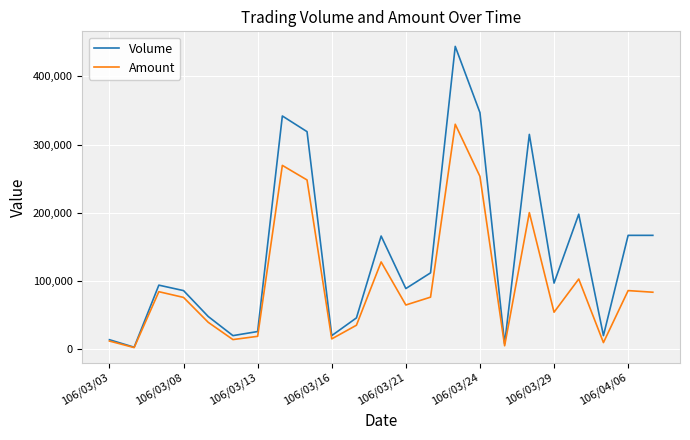

What is the difference between the second highest and minimum values in the Volume series?

344000